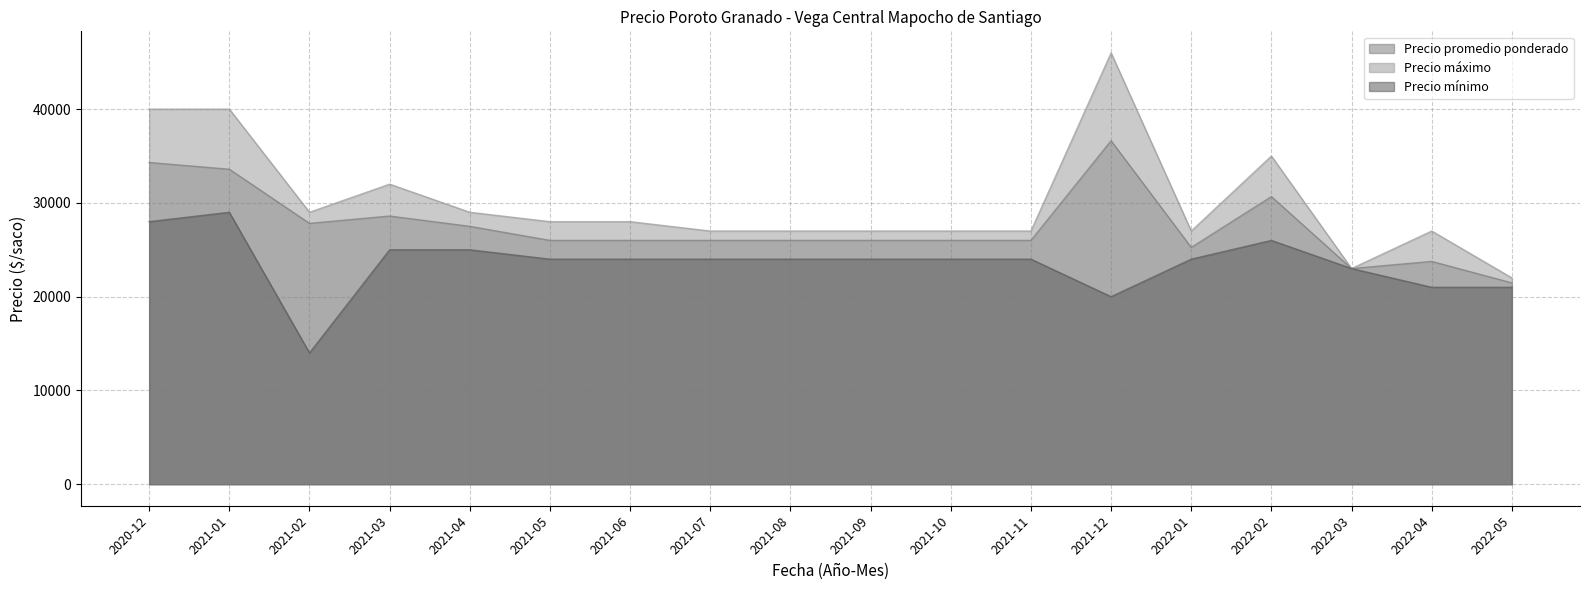

Is it true that Precio mínimo equals 24000 at 2022-01?

True